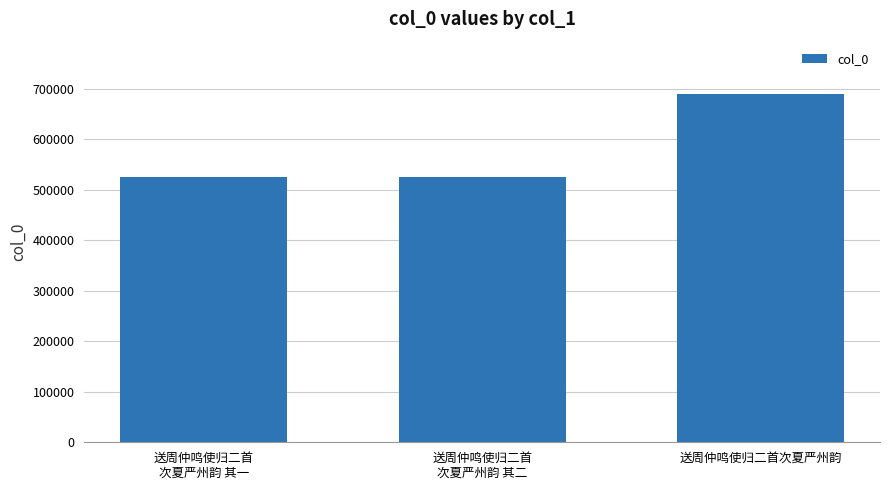

The value at 送周仲鸣使归二首次夏严州韵 is 690186. True or false?

True